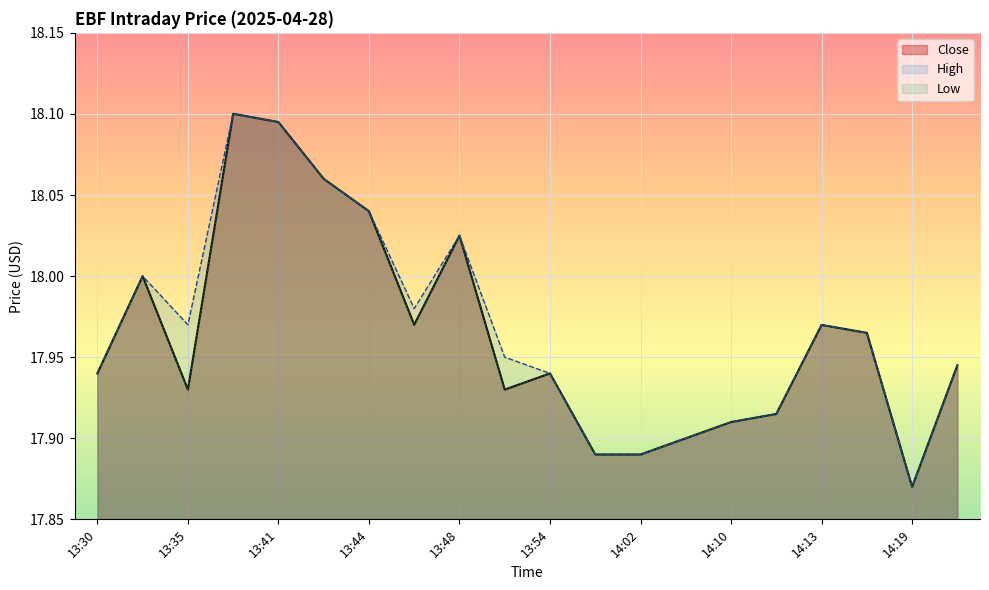

At which category does Close reach its first local valley?

13:35